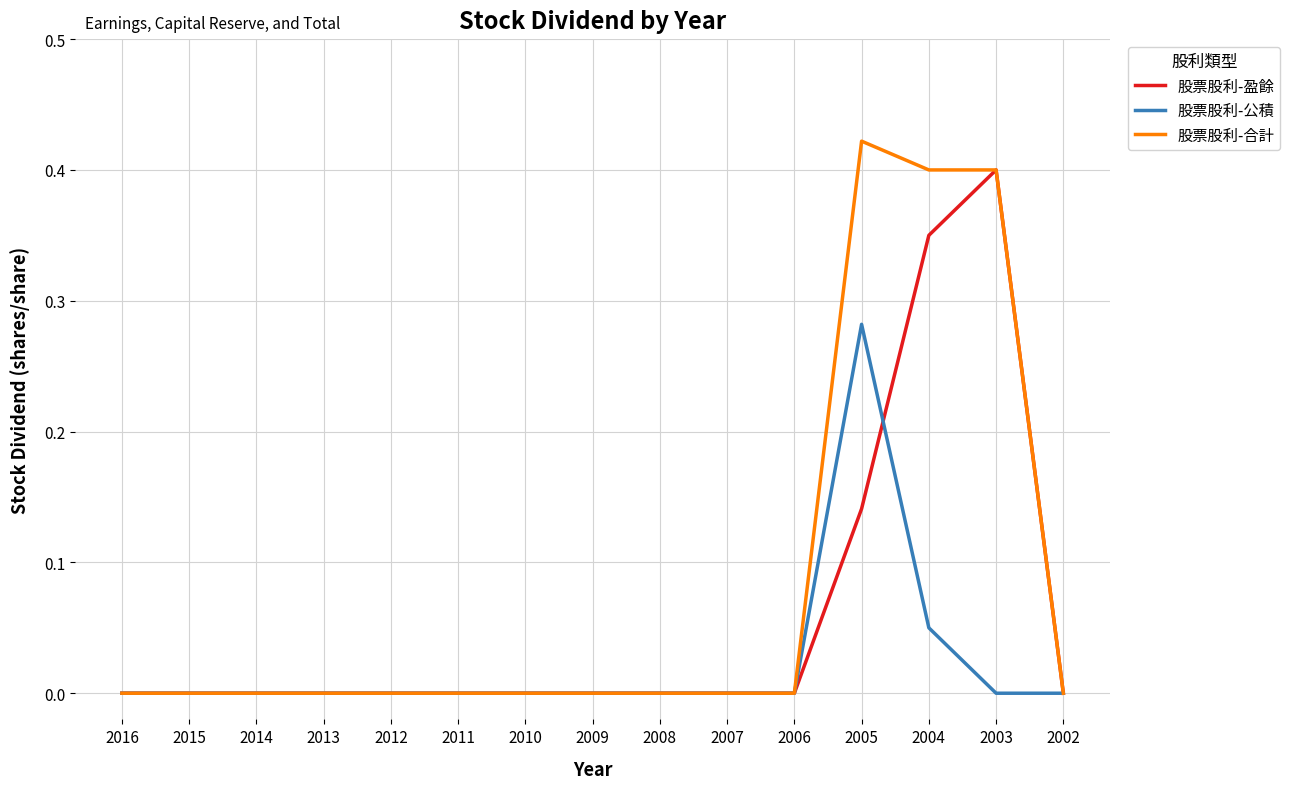

True or false: 股票股利-合計 has a value of 0.3 at 2011.

False